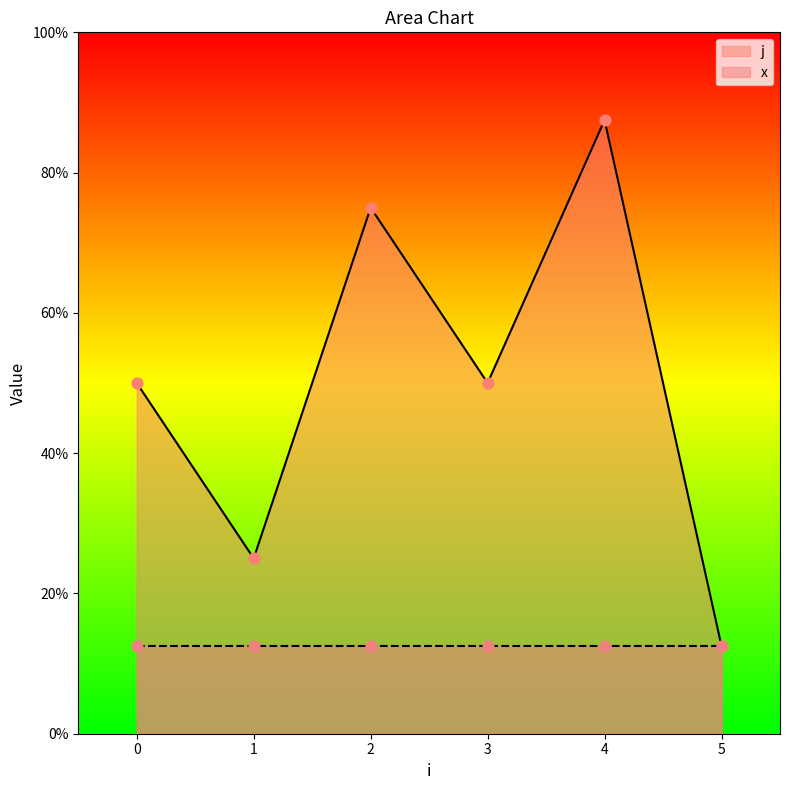

What is the total value across all series at 5?

2